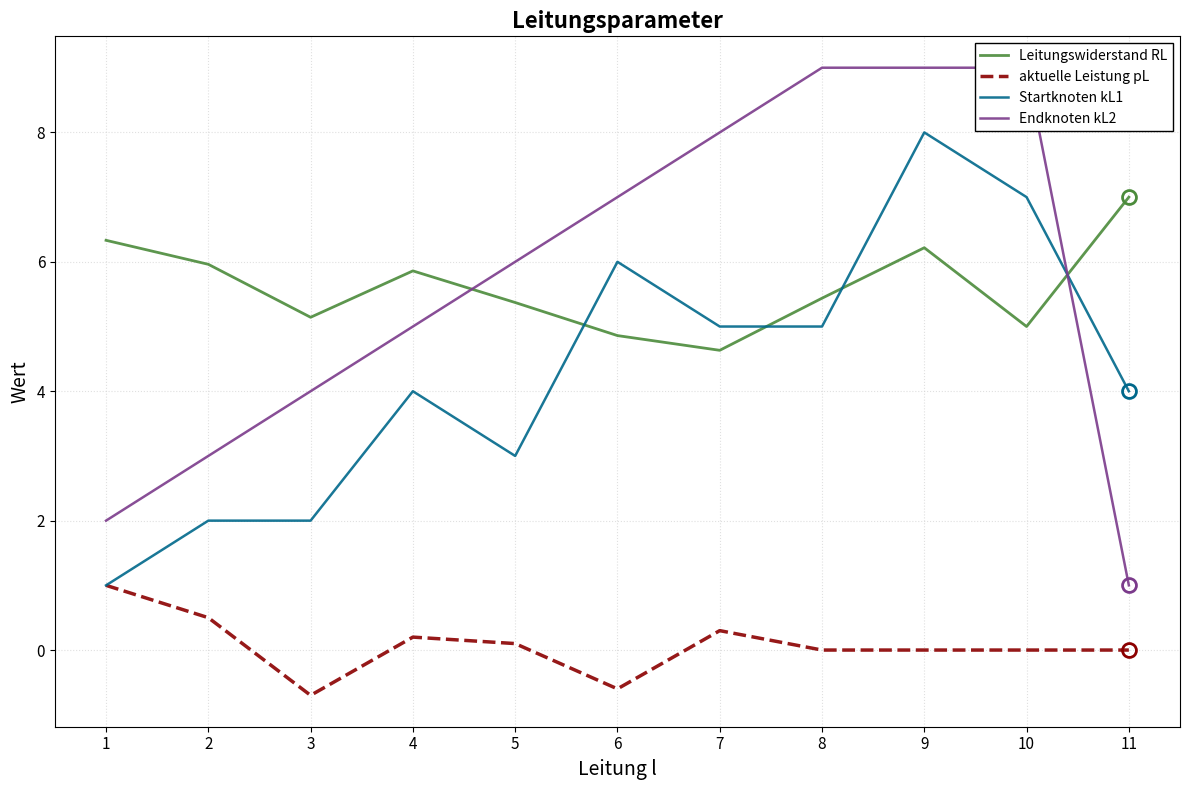

True or false: Leitungswiderstand RL and aktuelle Leistung pL cross at least once.

False